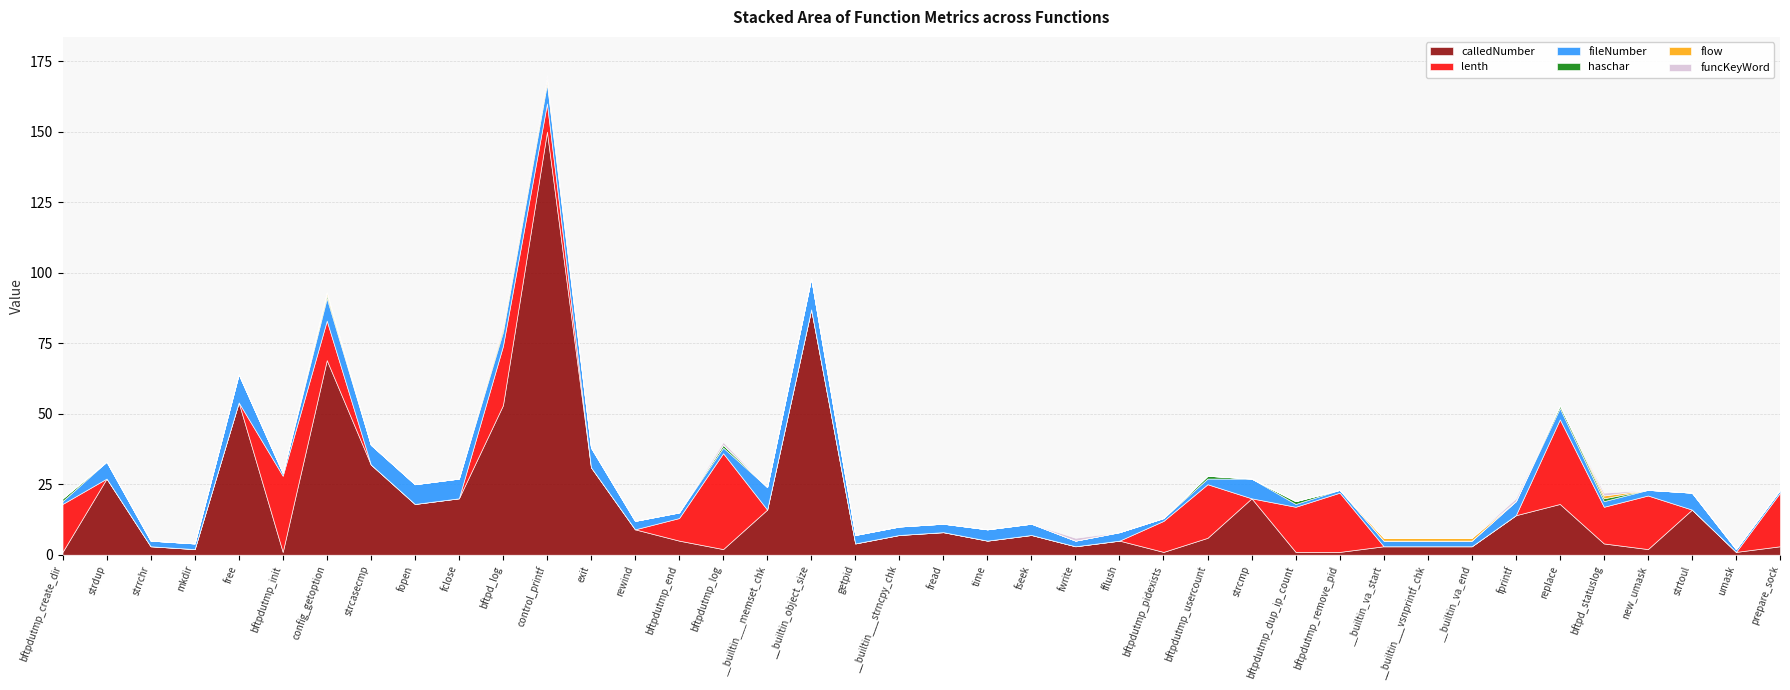

Does the chart display data point markers on the line(s)?

No